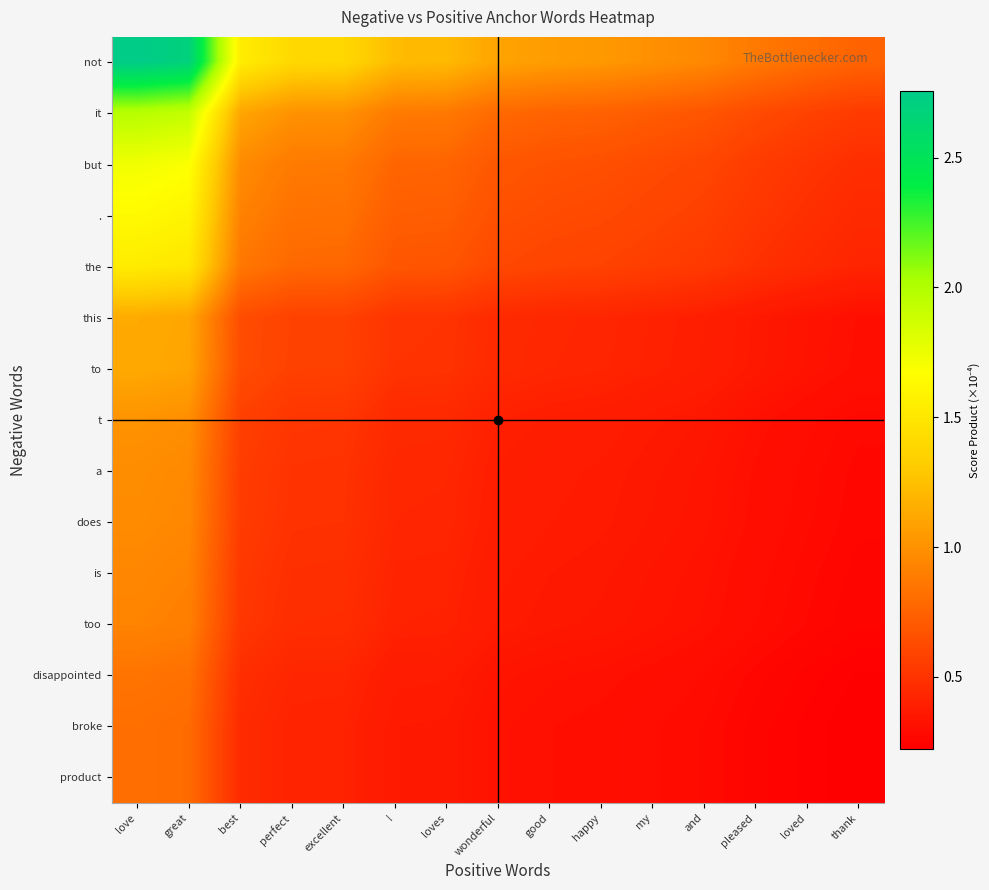

Which series has the largest range (max minus min)?

not